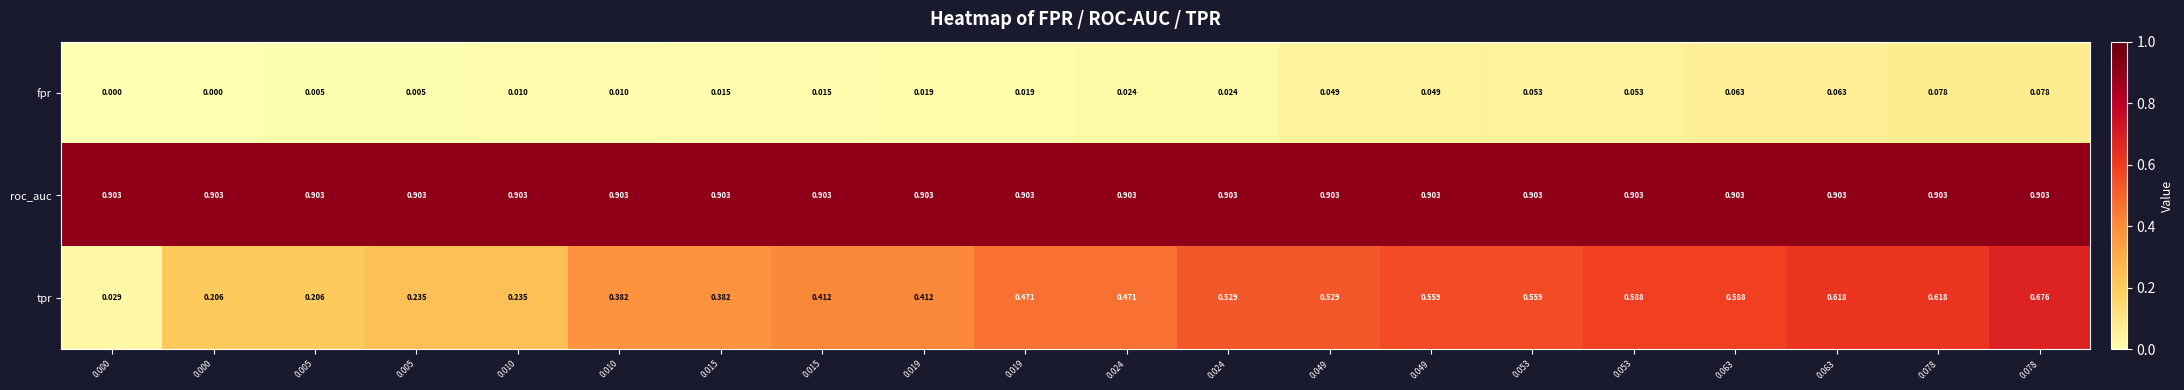

At which category is the sum across all series the highest?

0.078